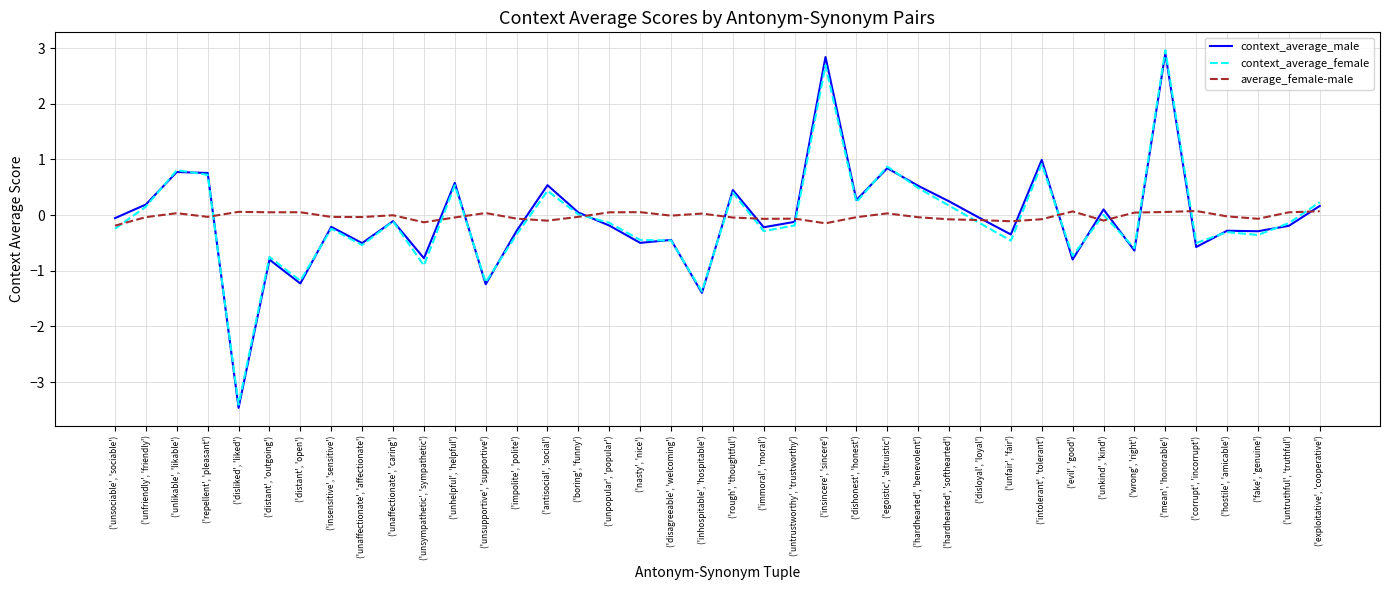

List the labels in order of context_average_female value, smallest first.

('disliked', 'liked'), ('inhospitable', 'hospitable'), ('unsupportive', 'supportive'), ('distant', 'open'), ('unsympathetic', 'sympathetic'), ('distant', 'outgoing'), ('evil', 'good'), ('wrong', 'right'), ('unaffectionate', 'affectionate'), ('corrupt', 'incorrupt'), ('unfair', 'fair'), ('disagreeable', 'welcoming'), ('nasty', 'nice'), ('fake', 'genuine'), ('impolite', 'polite'), ('hostile', 'amicable'), ('immoral', 'moral'), ('unsociable', 'sociable'), ('insensitive', 'sensitive'), ('untrustworthy', 'trustworthy'), ('disloyal', 'loyal'), ('untruthful', 'truthful'), ('unpopular', 'popular'), ('unaffectionate', 'caring'), ('unkind', 'kind'), ('boring', 'funny'), ('unfriendly', 'friendly'), ('hardhearted', 'softhearted'), ('dishonest', 'honest'), ('exploitative', 'cooperative'), ('rough', 'thoughtful'), ('antisocial', 'social'), ('hardhearted', 'benevolent'), ('unhelpful', 'helpful'), ('repellent', 'pleasant'), ('unlikable', 'likable'), ('egoistic', 'altruistic'), ('intolerant', 'tolerant'), ('insincere', 'sincere'), ('mean', 'honorable')